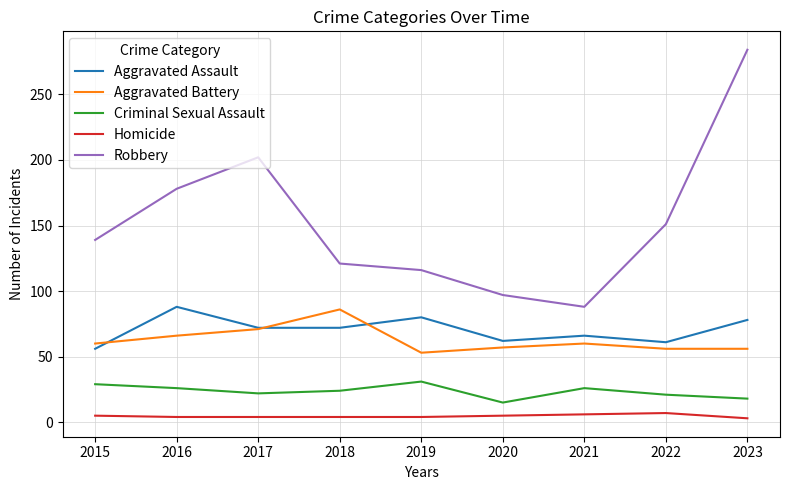

What is the difference between the Criminal Sexual Assault values at 2022 and 2018?

3